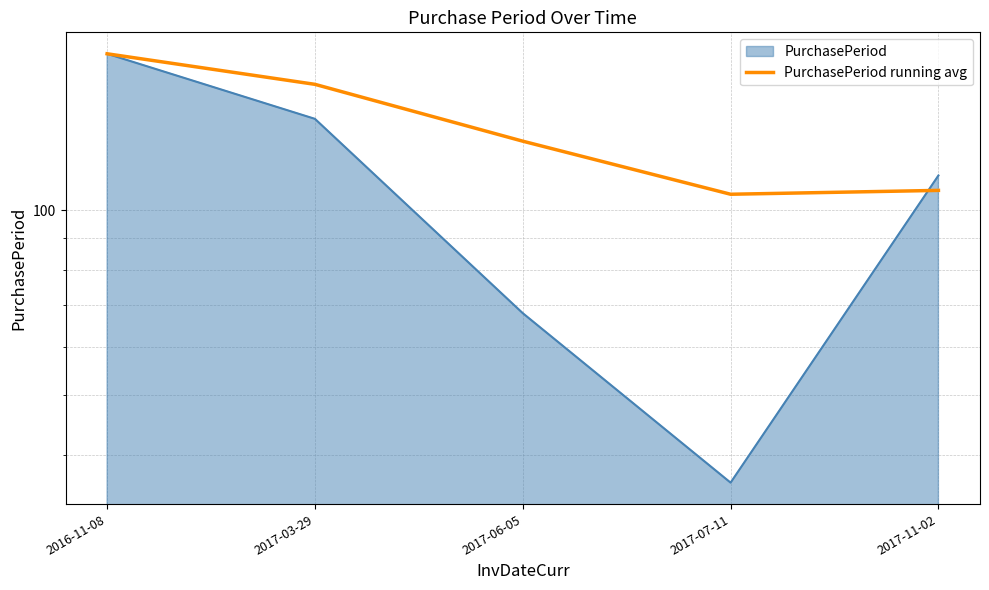

Which has a higher value, 2017-03-29 or 2016-11-08?

2016-11-08